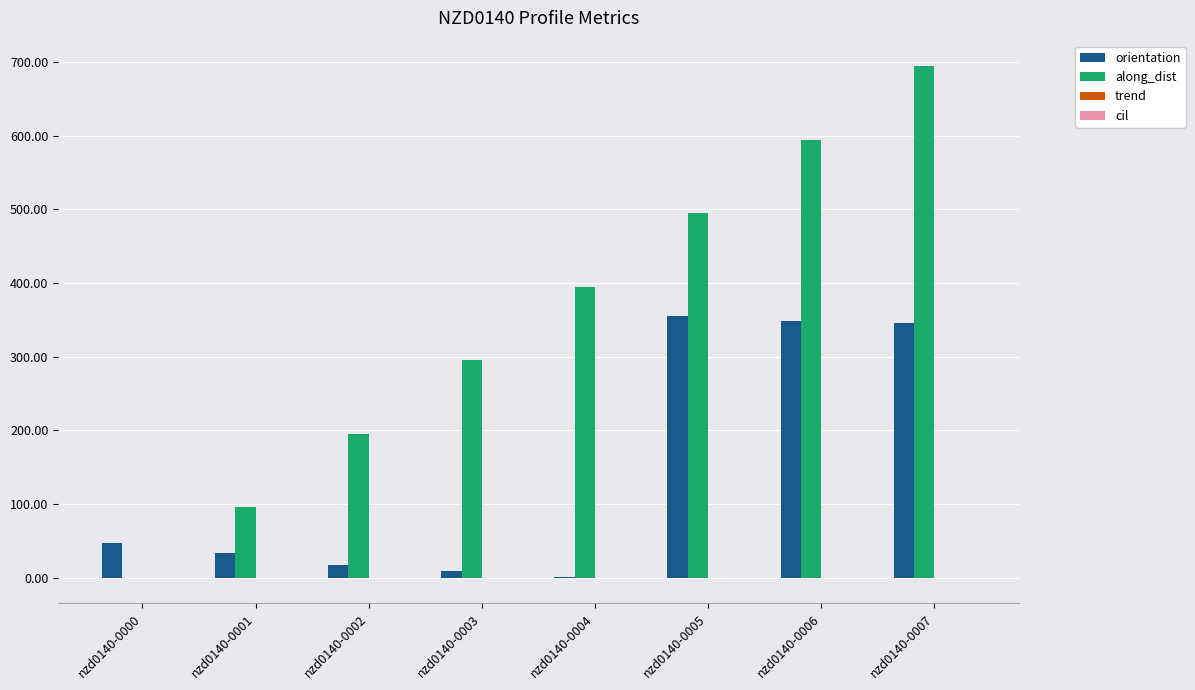

At which category is the sum across all series the highest?

nzd0140-0007